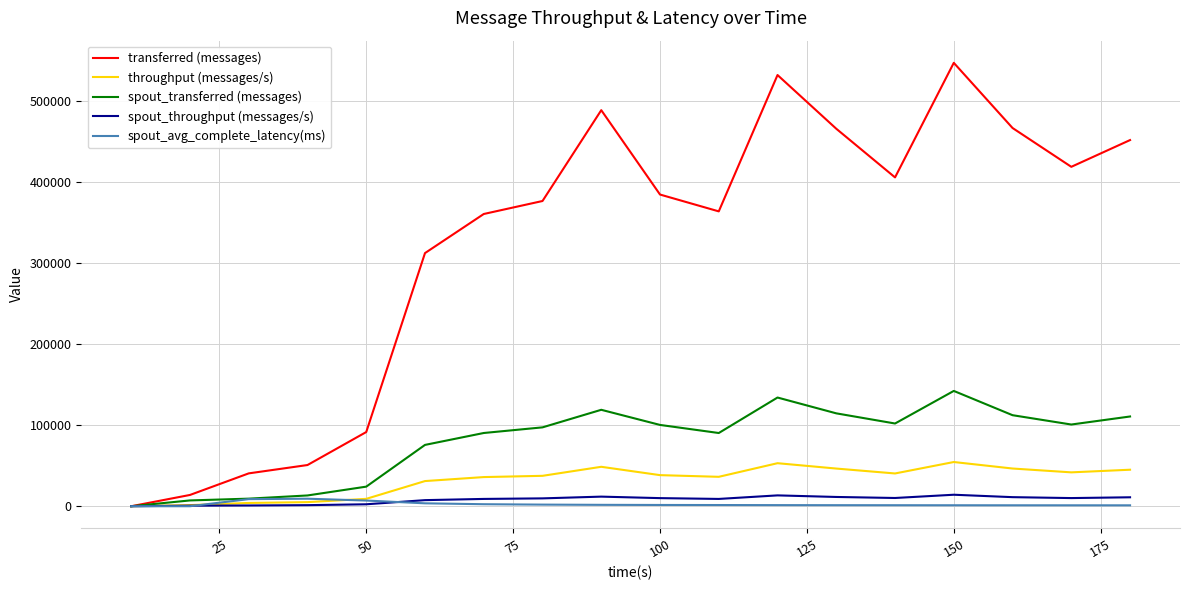

Which series has the largest total across all categories?

transferred (messages)